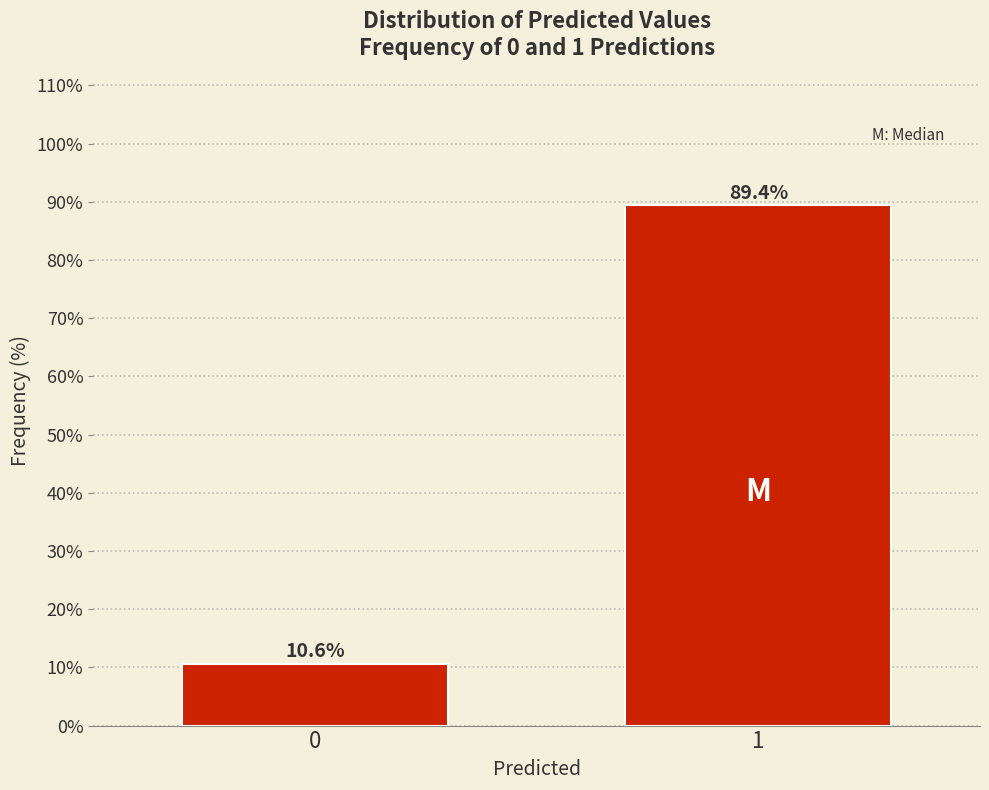

Reading left to right, list all the values displayed in this chart.

0=10.6	1=89.4